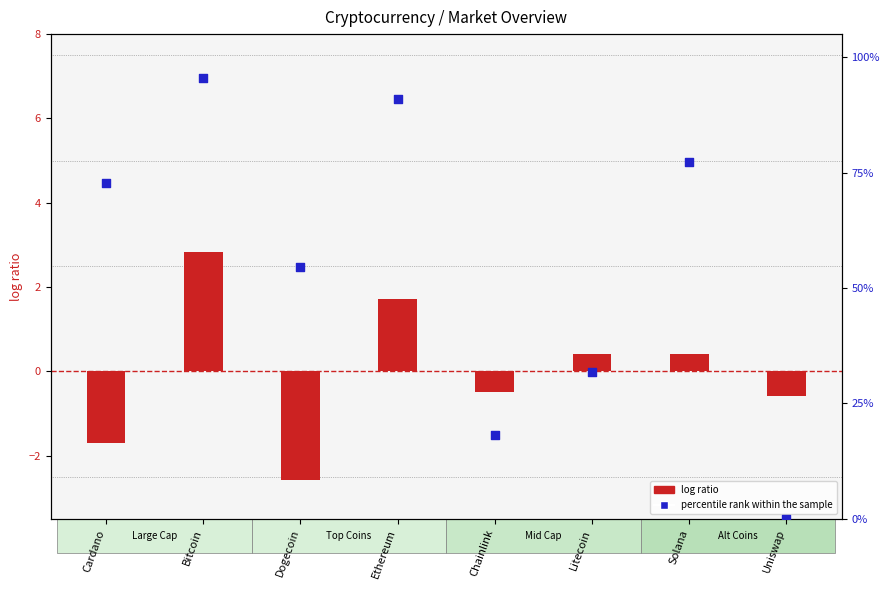

What are all the series names shown in the legend?

log ratio, percentile rank within the sample